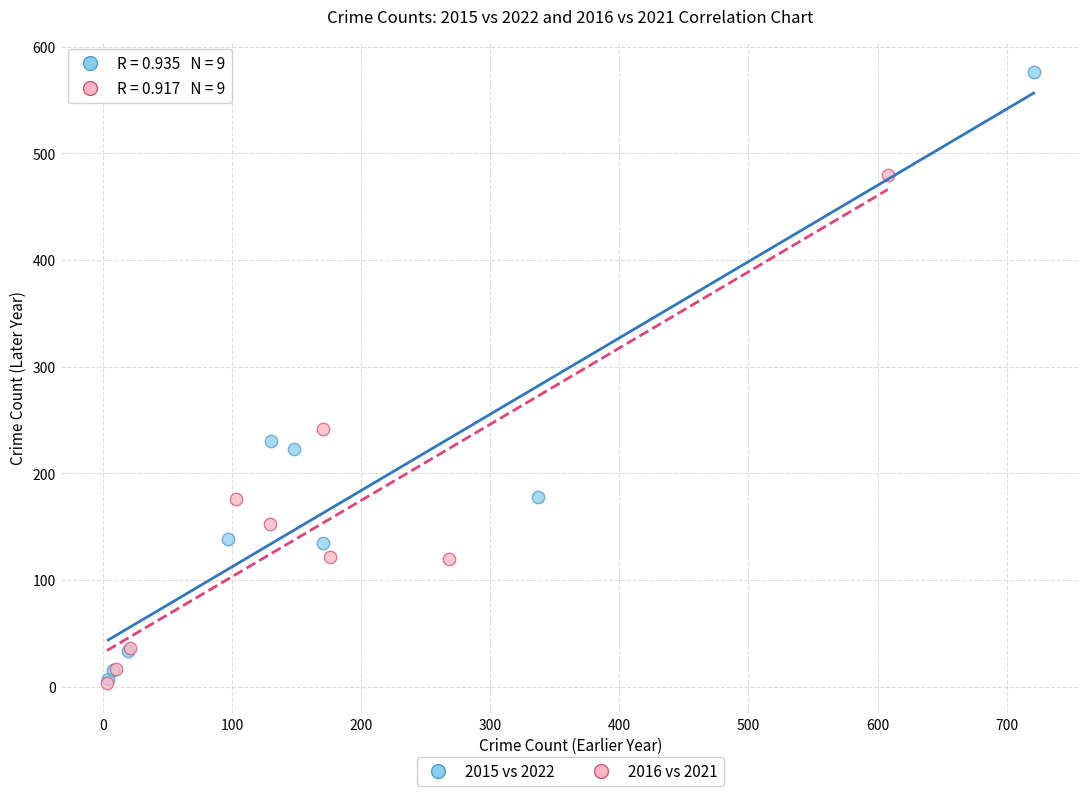

Which series contains the highest Y value?

2015 vs 2022